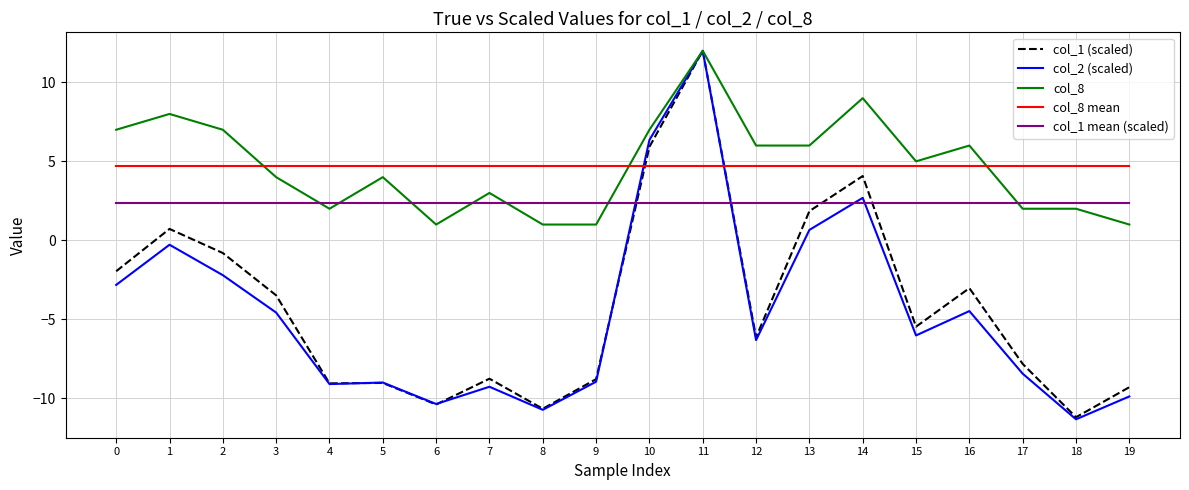

True or false: col_1 mean (scaled) and col_2 (scaled) intersect in this chart.

True